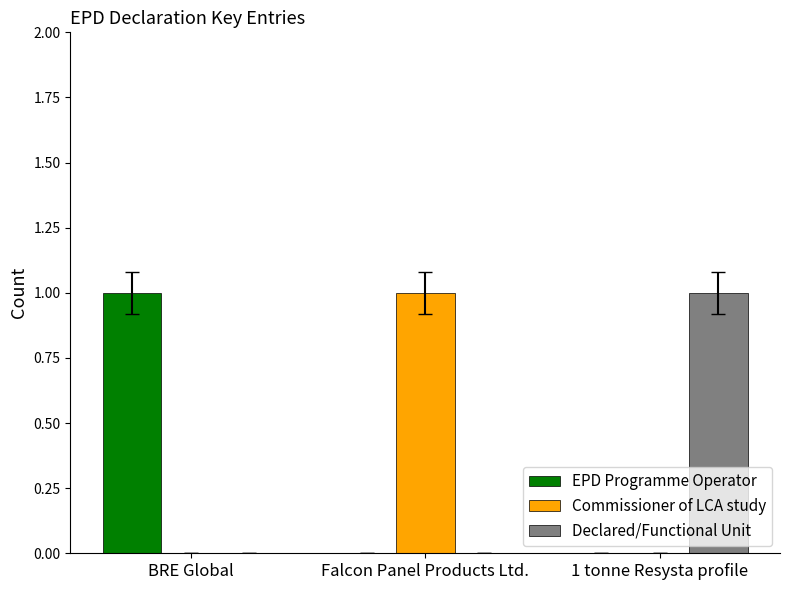

What is the approximate value of Declared/Functional Unit at 1 tonne Resysta profile?

1